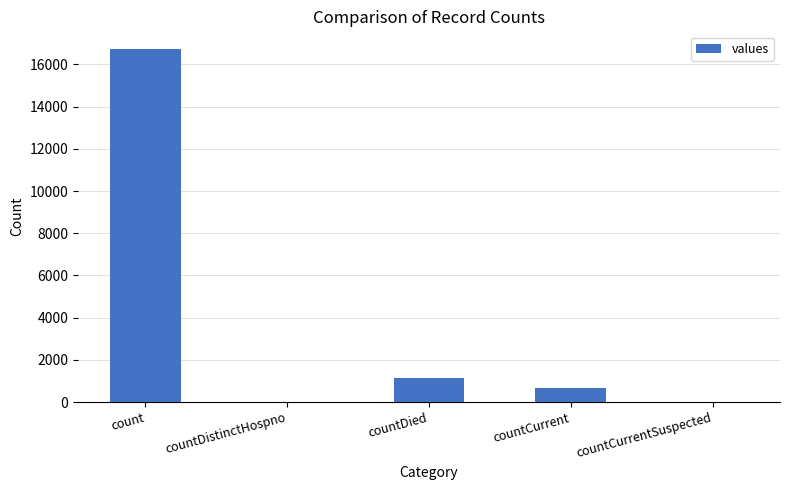

Which has a higher value, count or countCurrentSuspected?

count